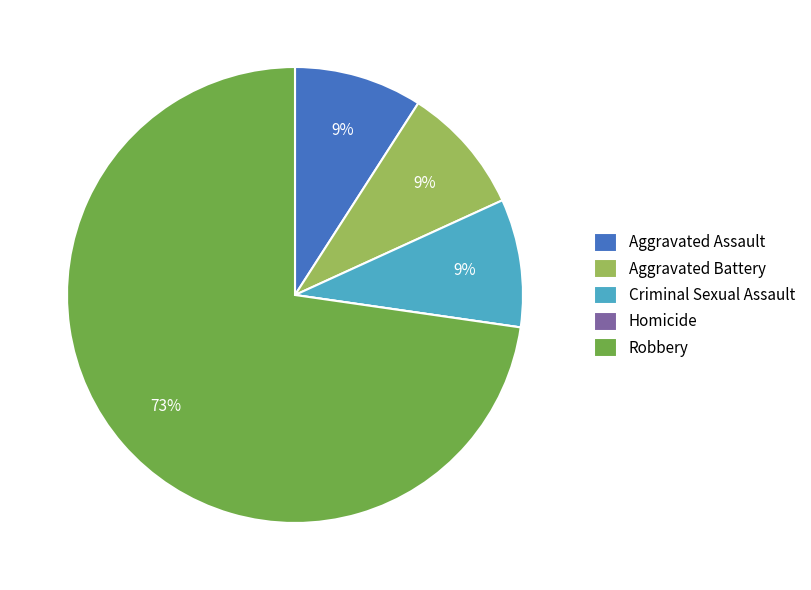

Is it true that Criminal Sexual Assault is 9% of the pie?

True